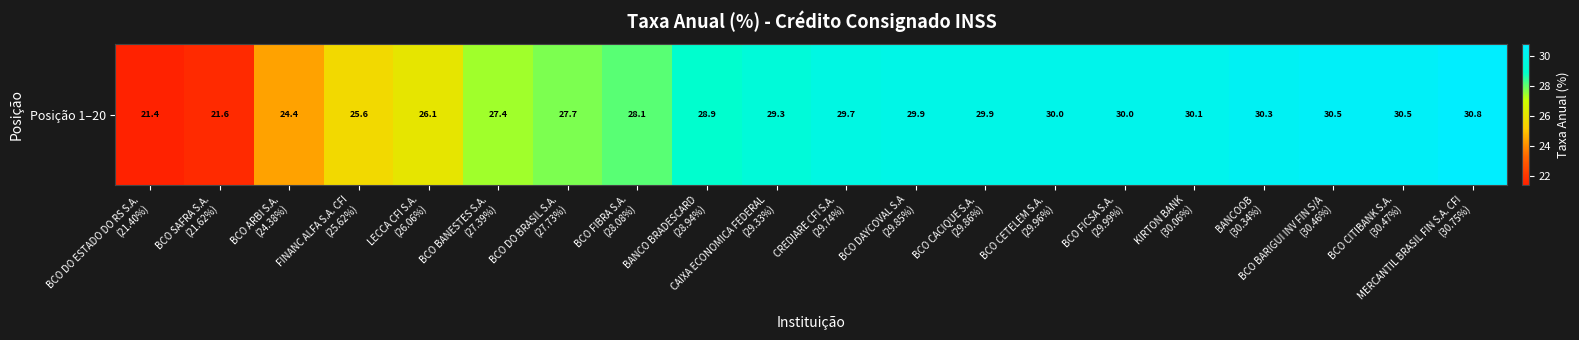

What is the greatest value displayed?

30.8